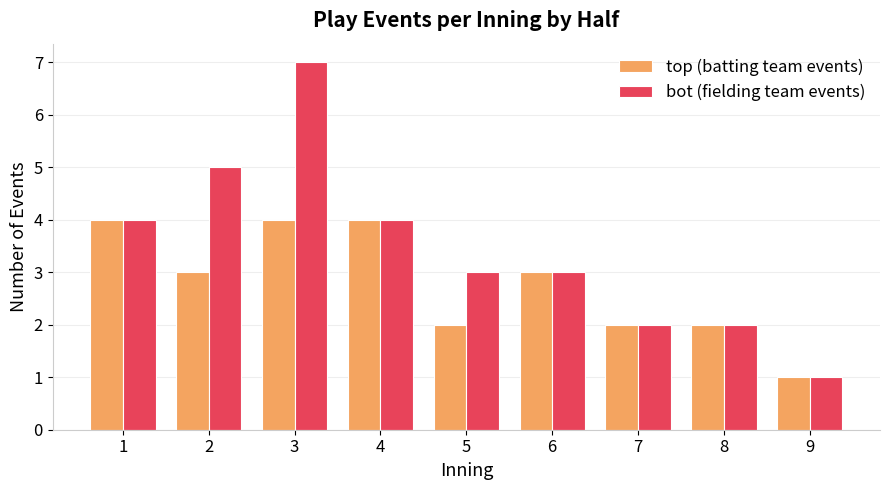

What is the maximum value for bot (fielding team events)?

7